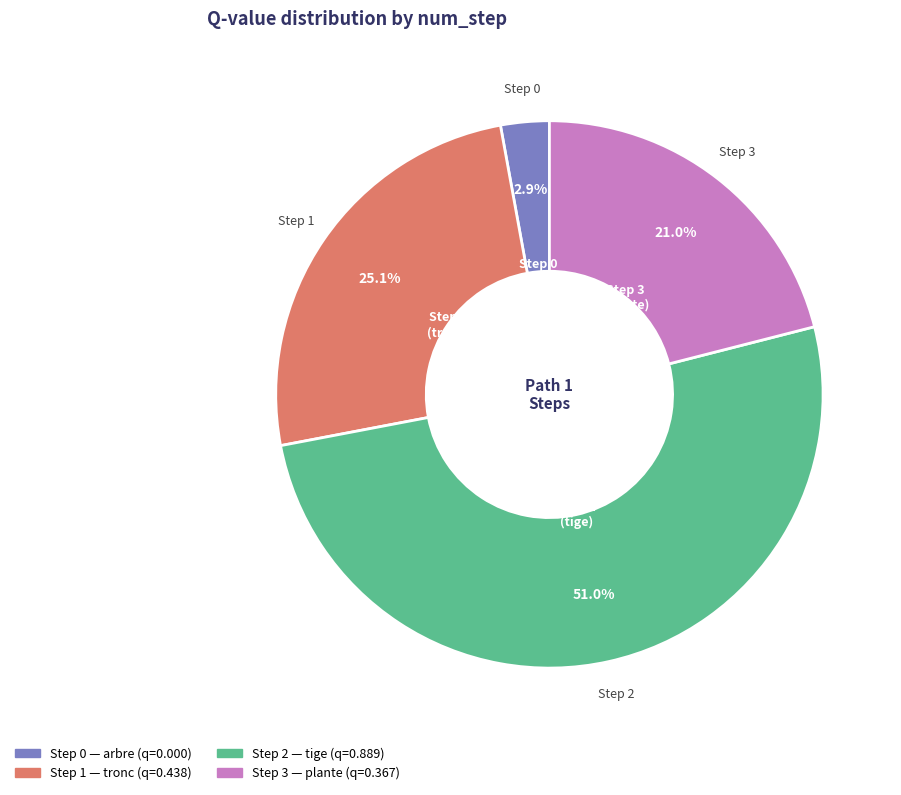

Which category has the smallest portion of the pie?

Step 0